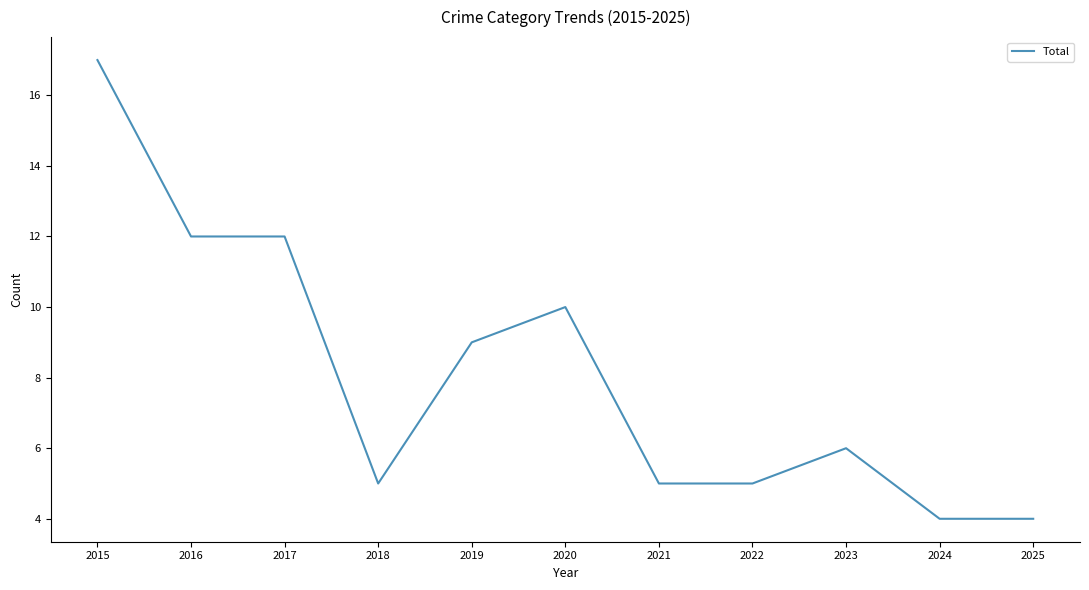

Is it true that the value at 2017 is 8?

False